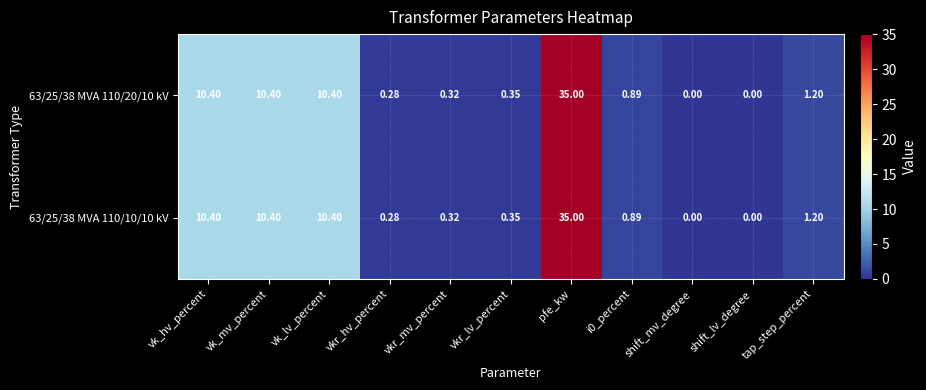

Is the value of 63/25/38 MVA 110/10/10 kV at vkr_lv_percent greater than the value of 63/25/38 MVA 110/20/10 kV at i0_percent?

No